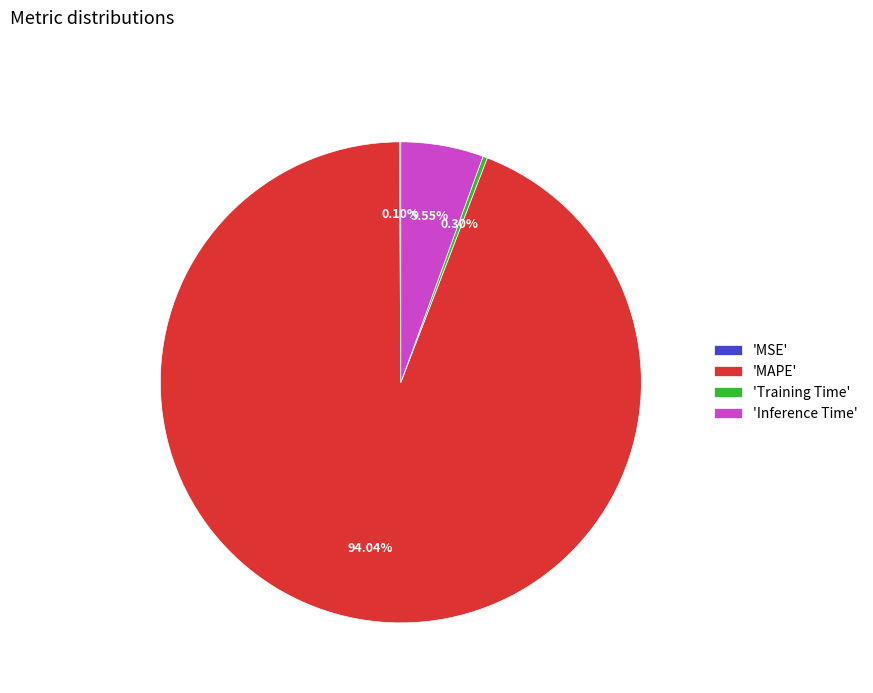

Does 'Inference Time' account for over 50% of the chart?

No